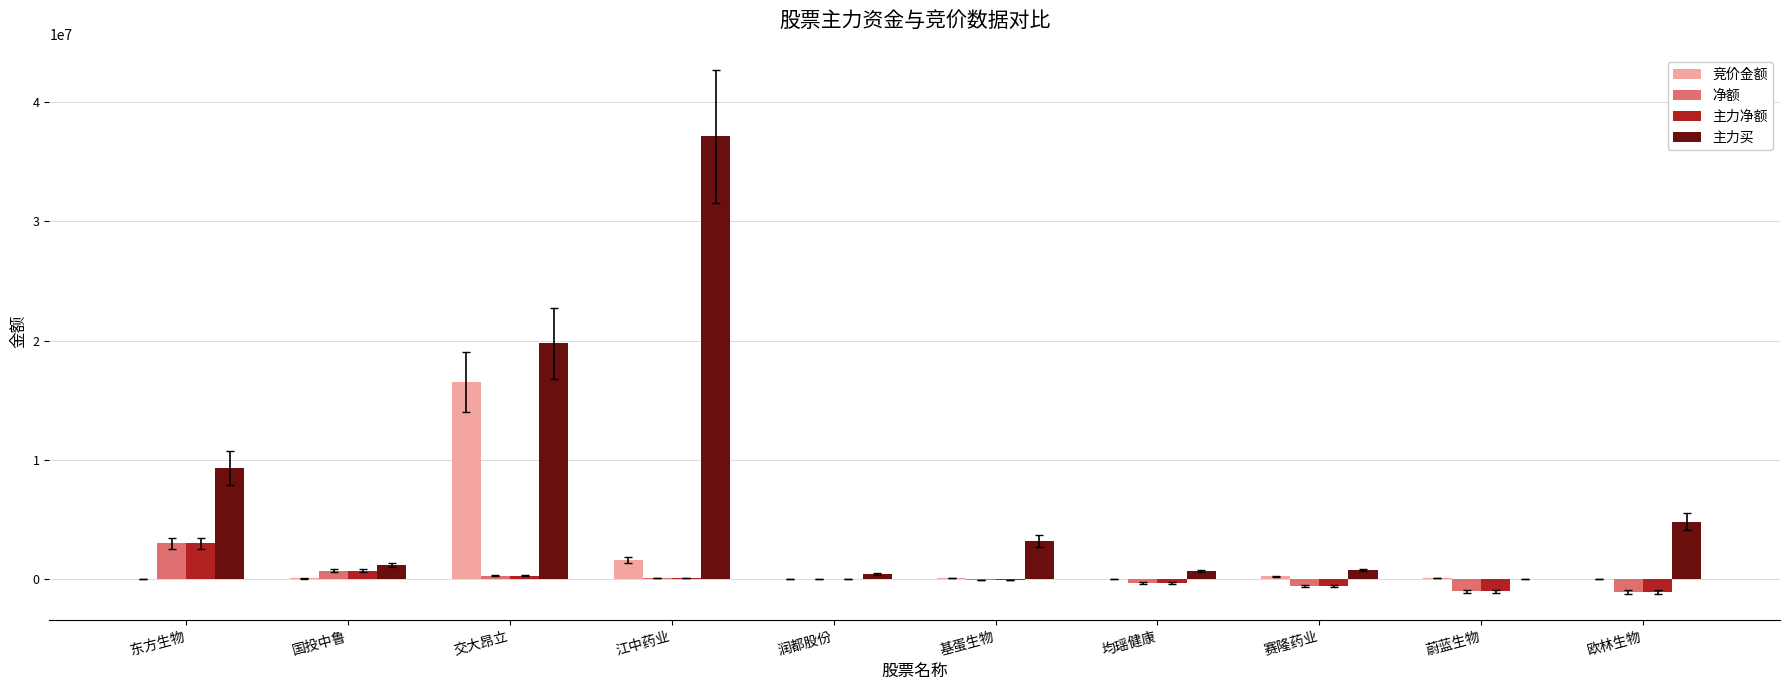

At which label is 竞价金额 closest to 8271243?

江中药业